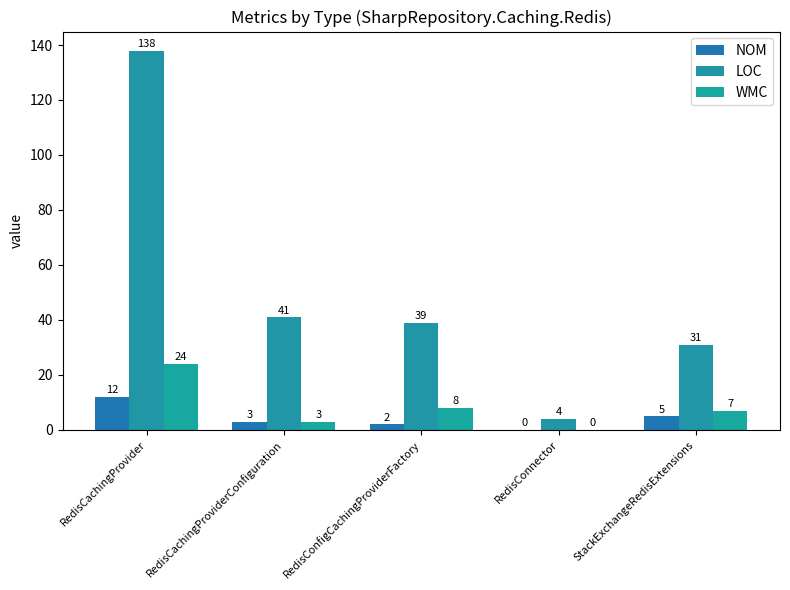

What is the label of the 1st bar from the left?

RedisCachingProvider